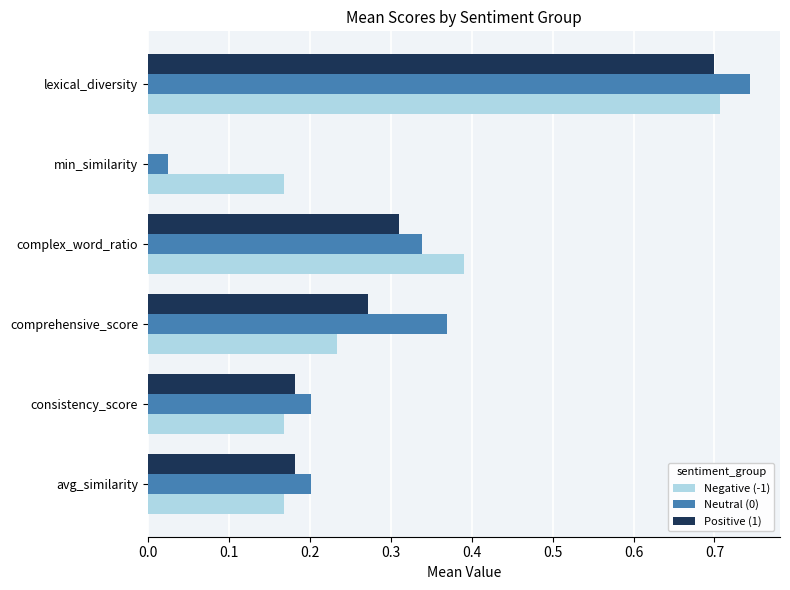

At which category is the sum across all series the highest?

lexical_diversity